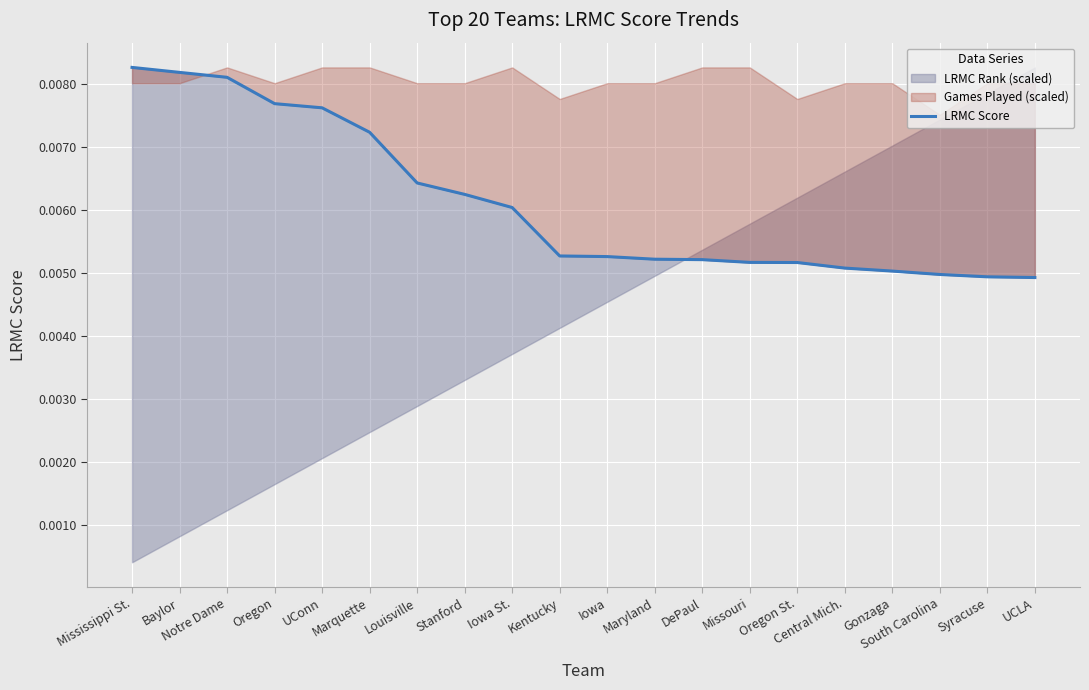

Which has a higher value, Mississippi St. or Missouri?

Mississippi St.